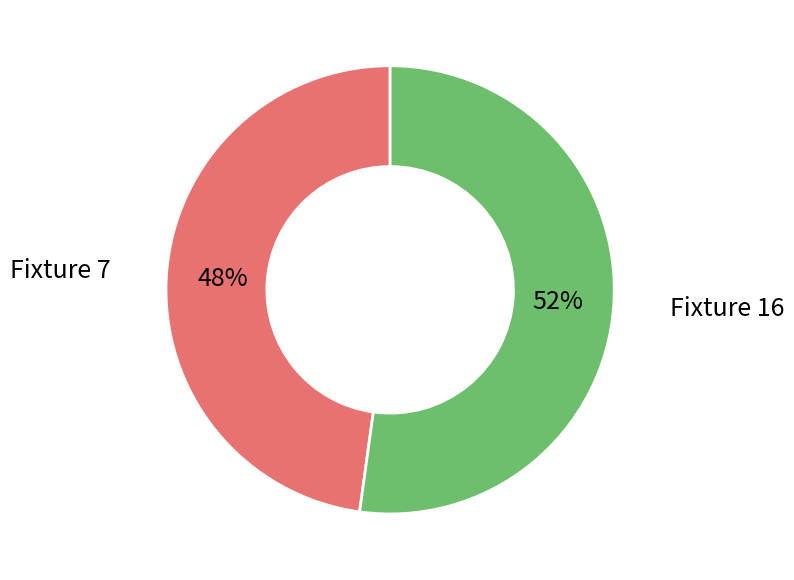

Is there any slice that represents more than half of the pie?

Yes